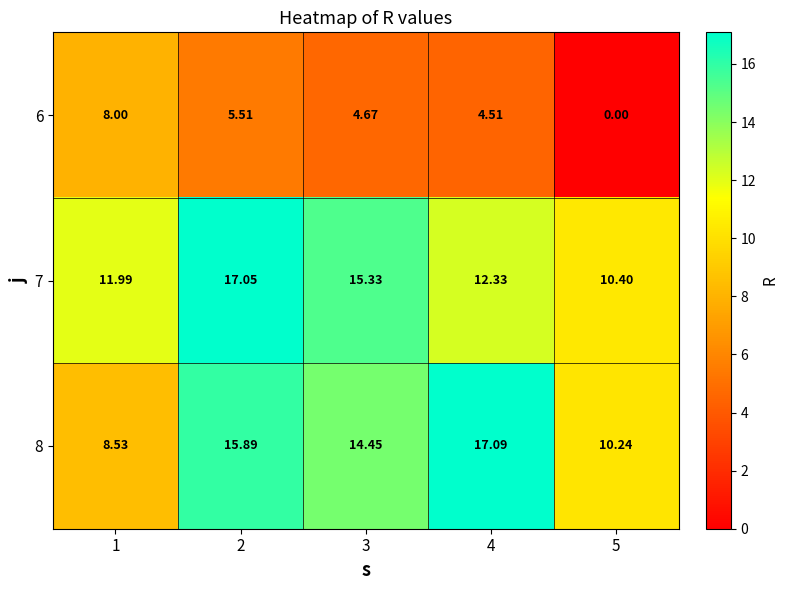

Is the value of 8 at 4 greater than the value of 7 at 3?

Yes